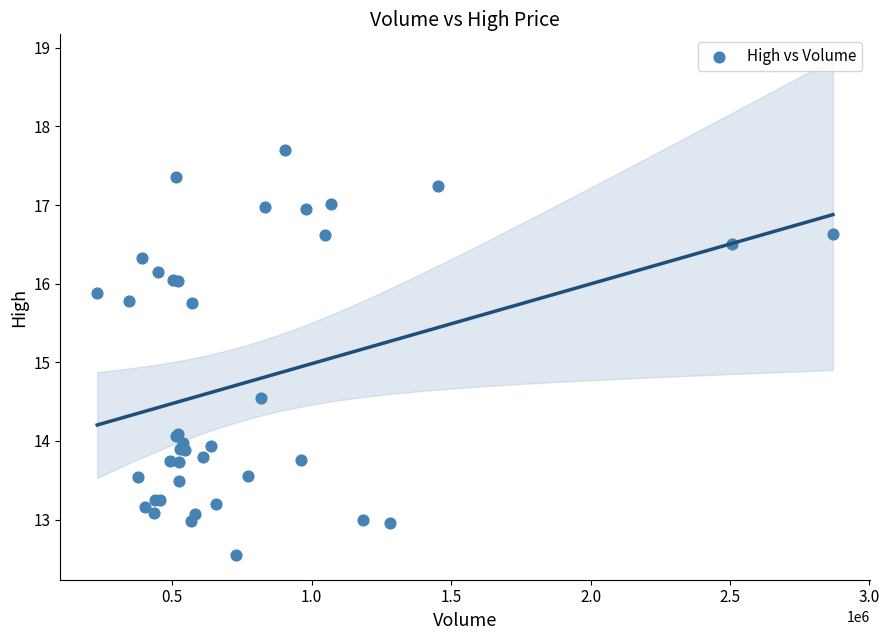

What Y value in the scatter plot is closest to 15?

14.5